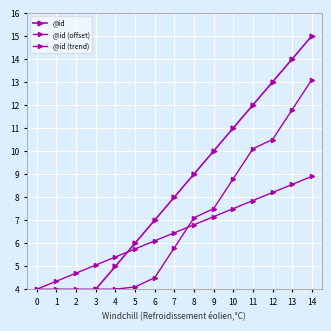

What is the maximum value for @id?

15.0